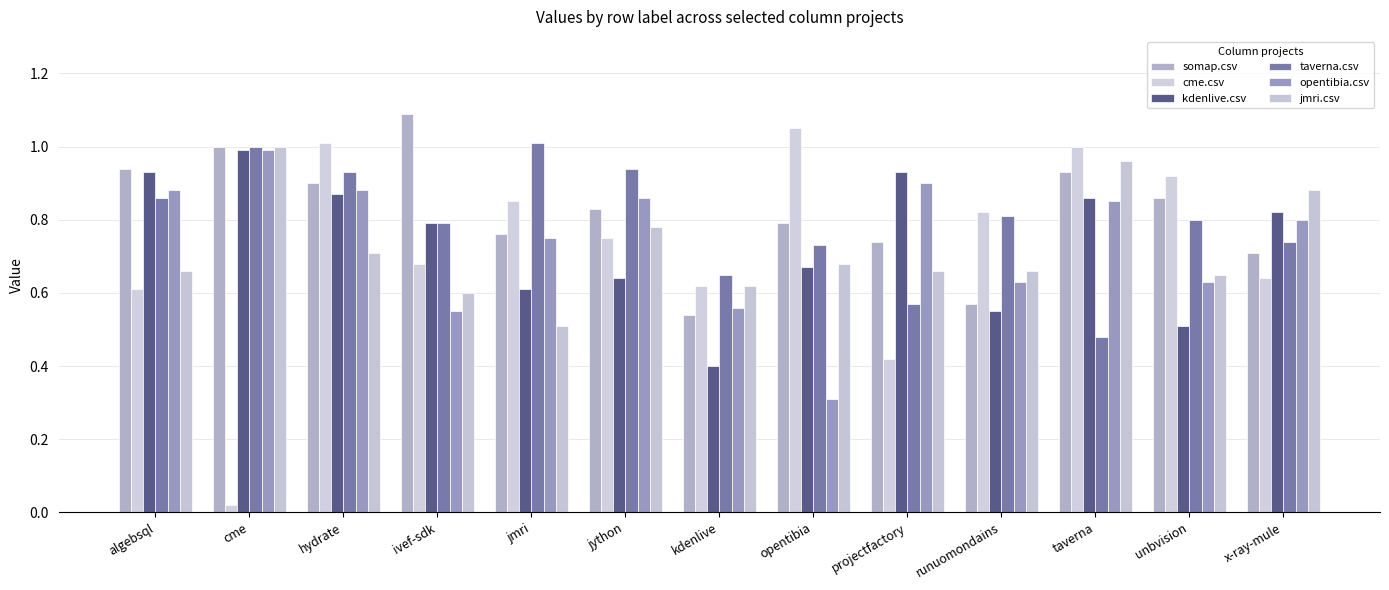

Does the chart contain stacked bars?

No